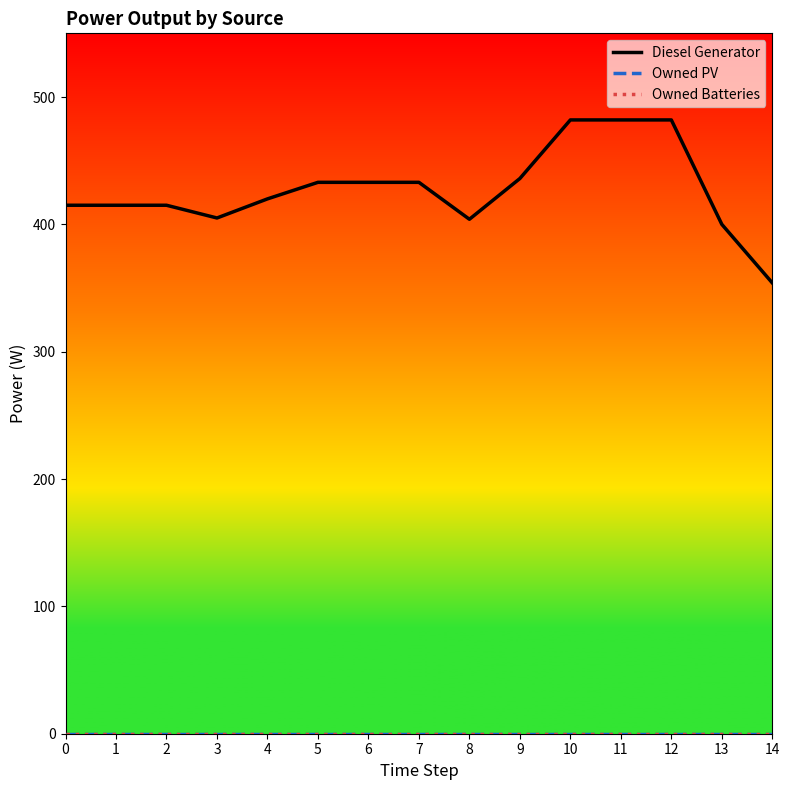

At 1, list the series in order from smallest to largest.

Owned PV, Owned Batteries, Diesel Generator